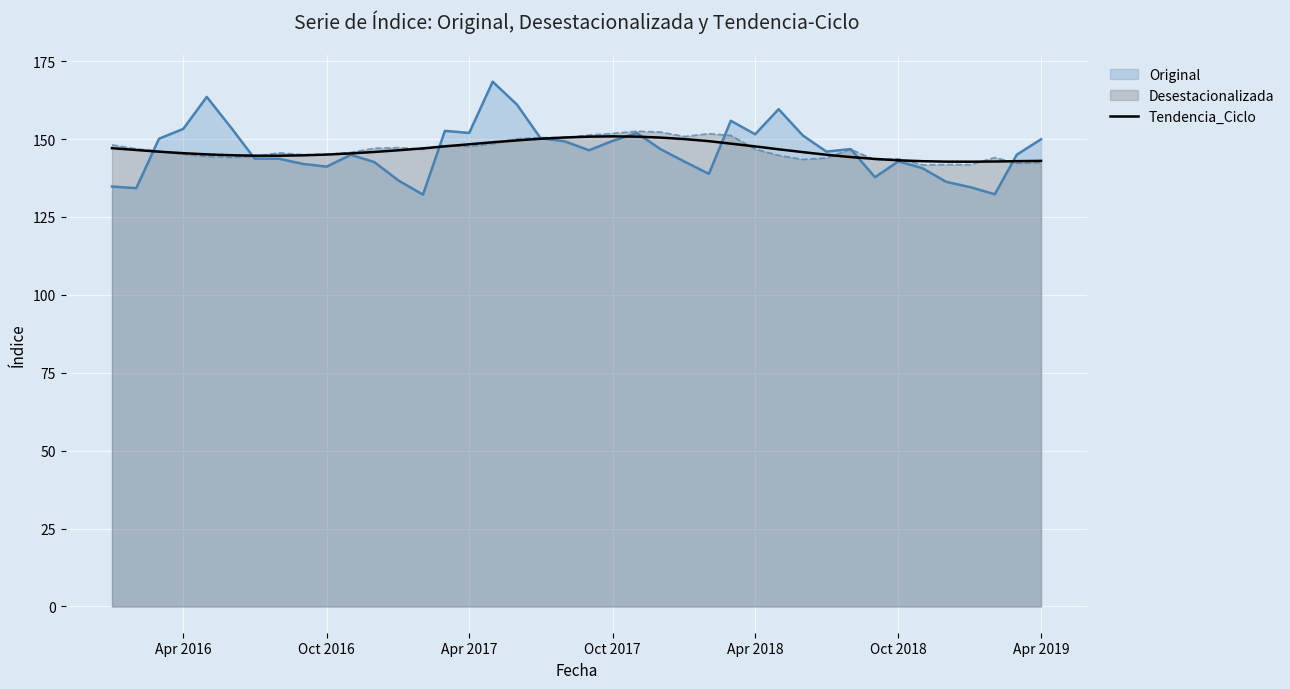

What is the highest value of the Original series?

168.4